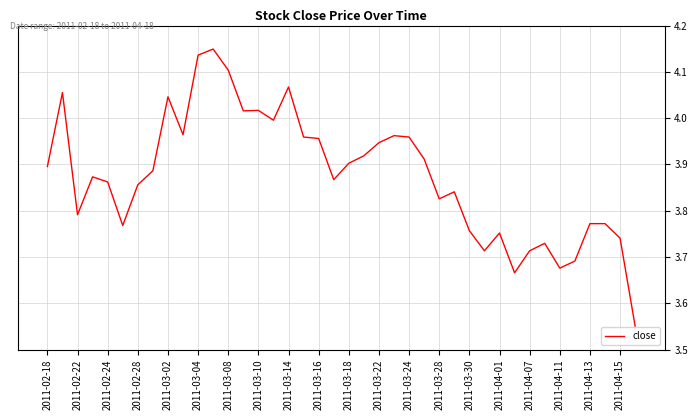

Does the chart display data point markers on the line(s)?

No